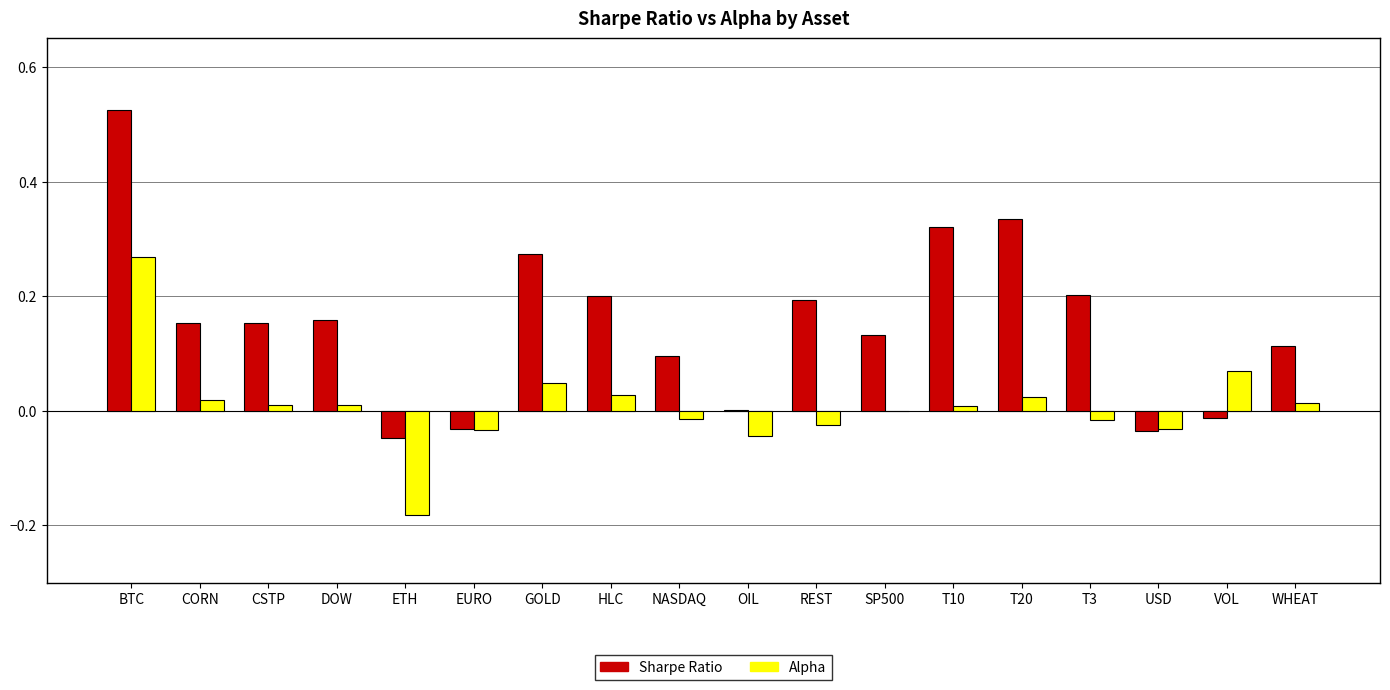

Is it true that Alpha equals -0.1 at EURO?

False